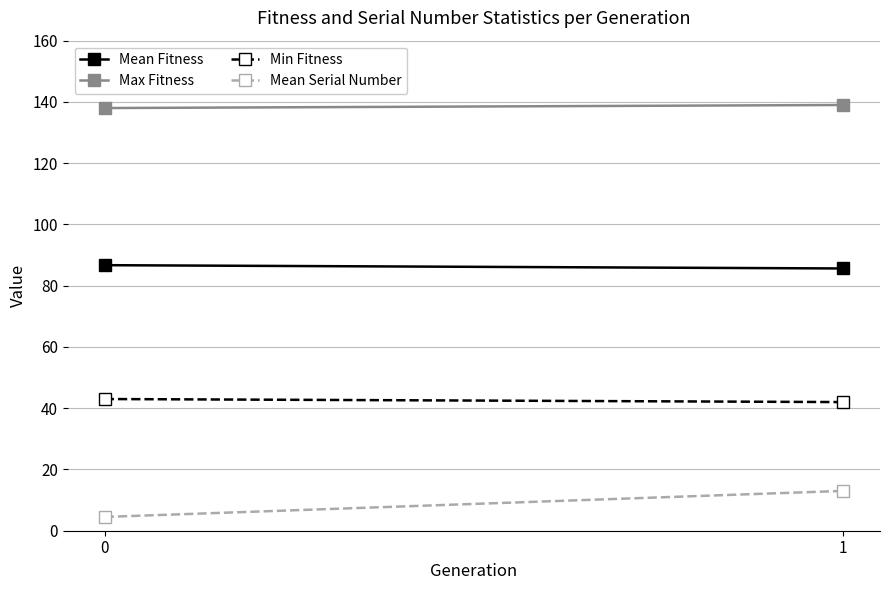

Read the Mean Fitness value at 0.

86.7